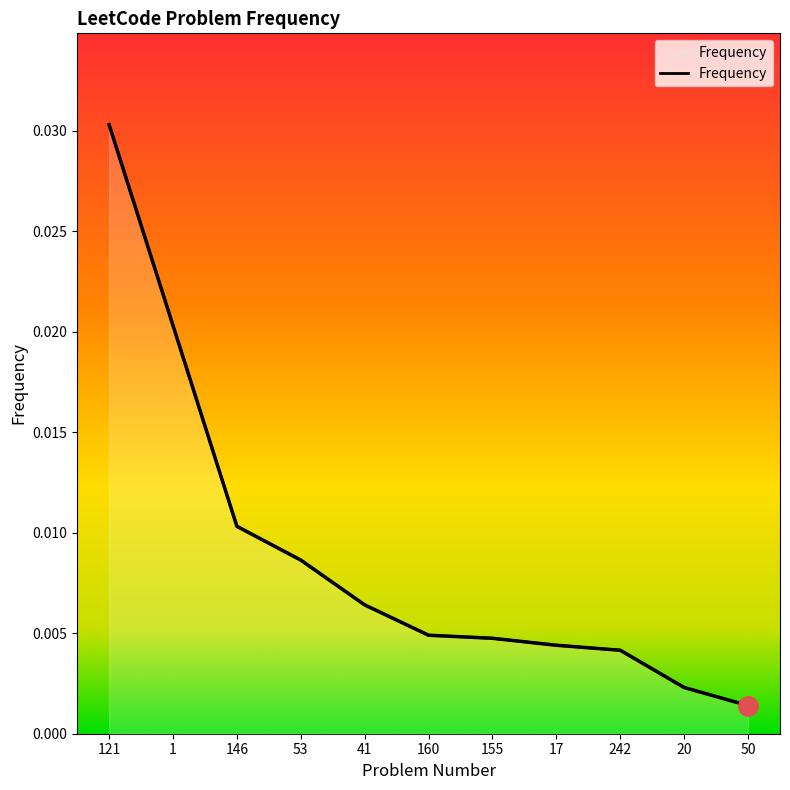

List the labels in order of value, smallest first.

50, 20, 242, 17, 155, 160, 41, 53, 146, 1, 121